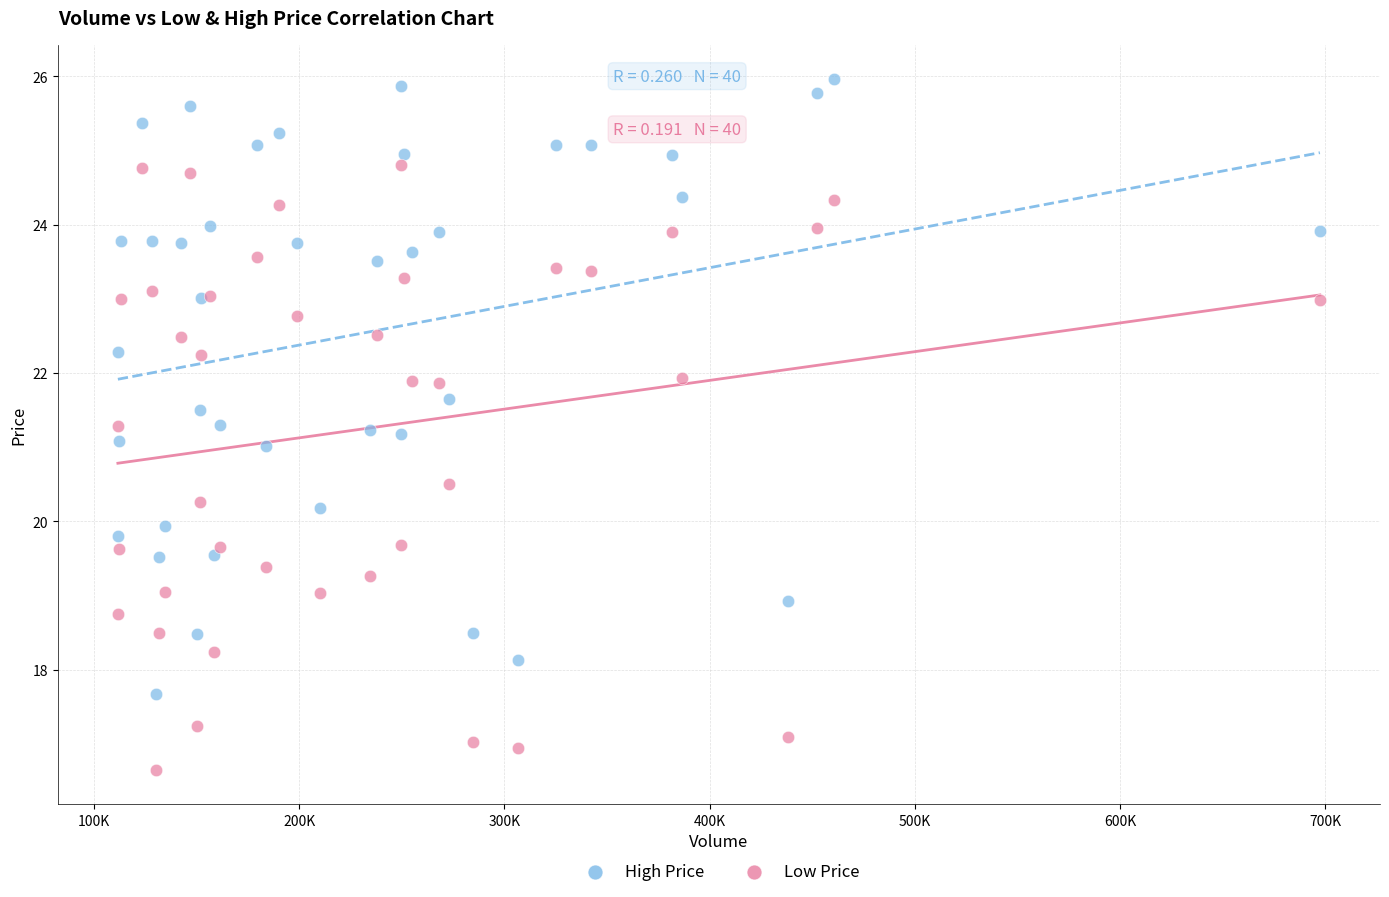

Which series has the widest spread of Y values?

High Price